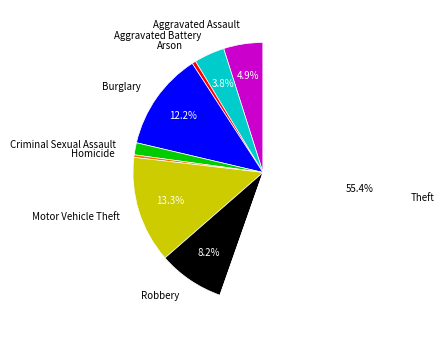

How many segments does this pie chart have?

9